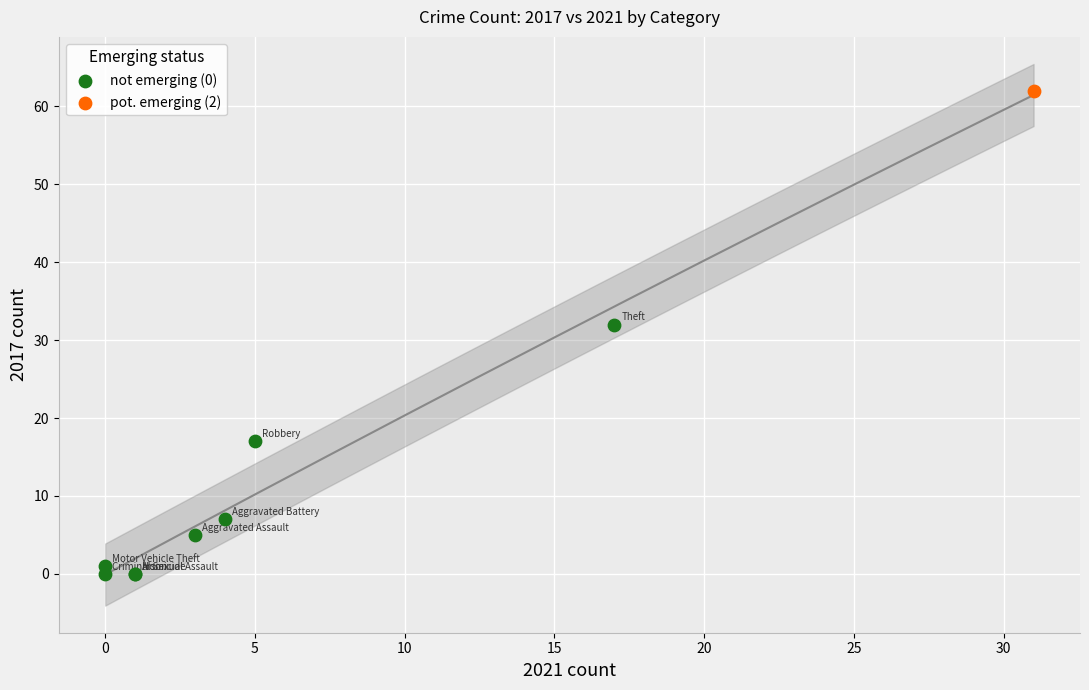

What are all the series names shown in the legend?

not emerging (0), pot. emerging (2)